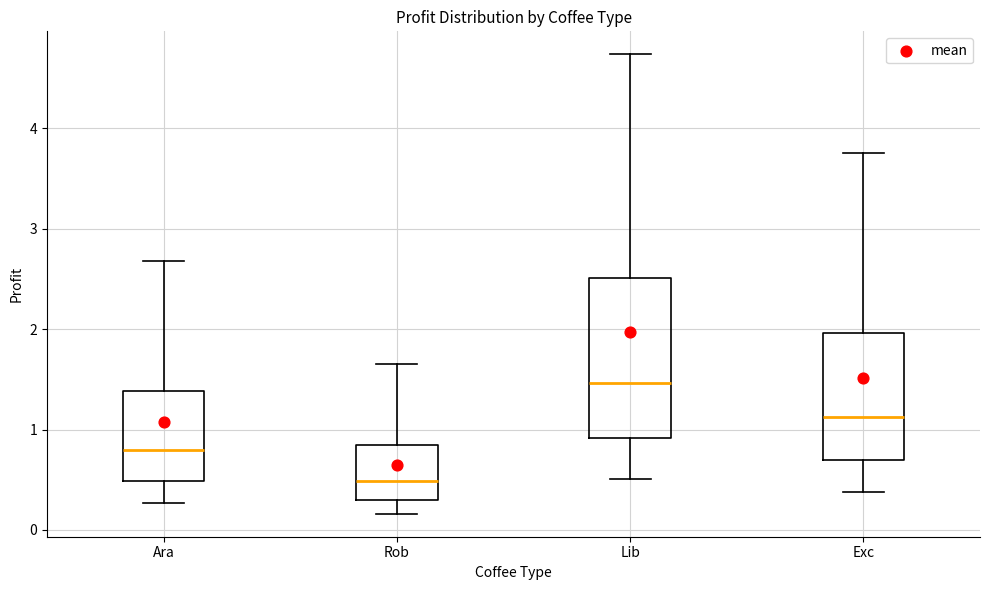

Which box has the highest median line?

Lib